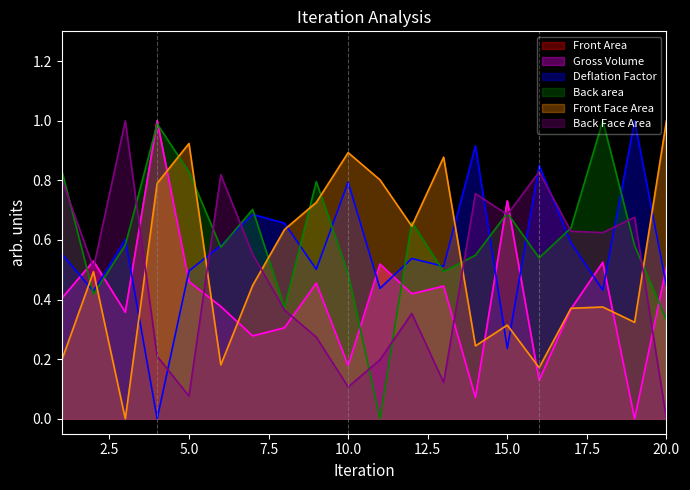

Reading left to right, transcribe all the data shown in this chart.

Front Area: 1=0.4	2=0.5	3=0.4	4=1.0	5=0.5	6=0.4	7=0.3	8=0.3	9=0.5	10=0.2	11=0.5	12=0.4	13=0.4	14=0.1	15=0.7	16=0.1	17=0.4	18=0.5	19=0.0	20=0.5
Gross Volume: 1=0.4	2=0.5	3=0.4	4=1.0	5=0.5	6=0.4	7=0.3	8=0.3	9=0.5	10=0.2	11=0.5	12=0.4	13=0.4	14=0.1	15=0.7	16=0.1	17=0.4	18=0.5	19=0.0	20=0.5
Deflation Factor: 1=0.6	2=0.4	3=0.6	4=0.0	5=0.5	6=0.6	7=0.7	8=0.7	9=0.5	10=0.8	11=0.4	12=0.5	13=0.5	14=0.9	15=0.2	16=0.9	17=0.6	18=0.4	19=1.0	20=0.4
Back area: 1=0.8	2=0.4	3=0.6	4=1.0	5=0.8	6=0.6	7=0.7	8=0.4	9=0.8	10=0.5	11=0.0	12=0.7	13=0.5	14=0.5	15=0.7	16=0.5	17=0.6	18=1.0	19=0.6	20=0.3
Front Face Area: 1=0.2	2=0.5	3=0.0	4=0.8	5=0.9	6=0.2	7=0.4	8=0.6	9=0.7	10=0.9	11=0.8	12=0.6	13=0.9	14=0.2	15=0.3	16=0.2	17=0.4	18=0.4	19=0.3	20=1.0
Back Face Area: 1=0.8	2=0.5	3=1.0	4=0.2	5=0.1	6=0.8	7=0.6	8=0.4	9=0.3	10=0.1	11=0.2	12=0.4	13=0.1	14=0.8	15=0.7	16=0.8	17=0.6	18=0.6	19=0.7	20=0.0